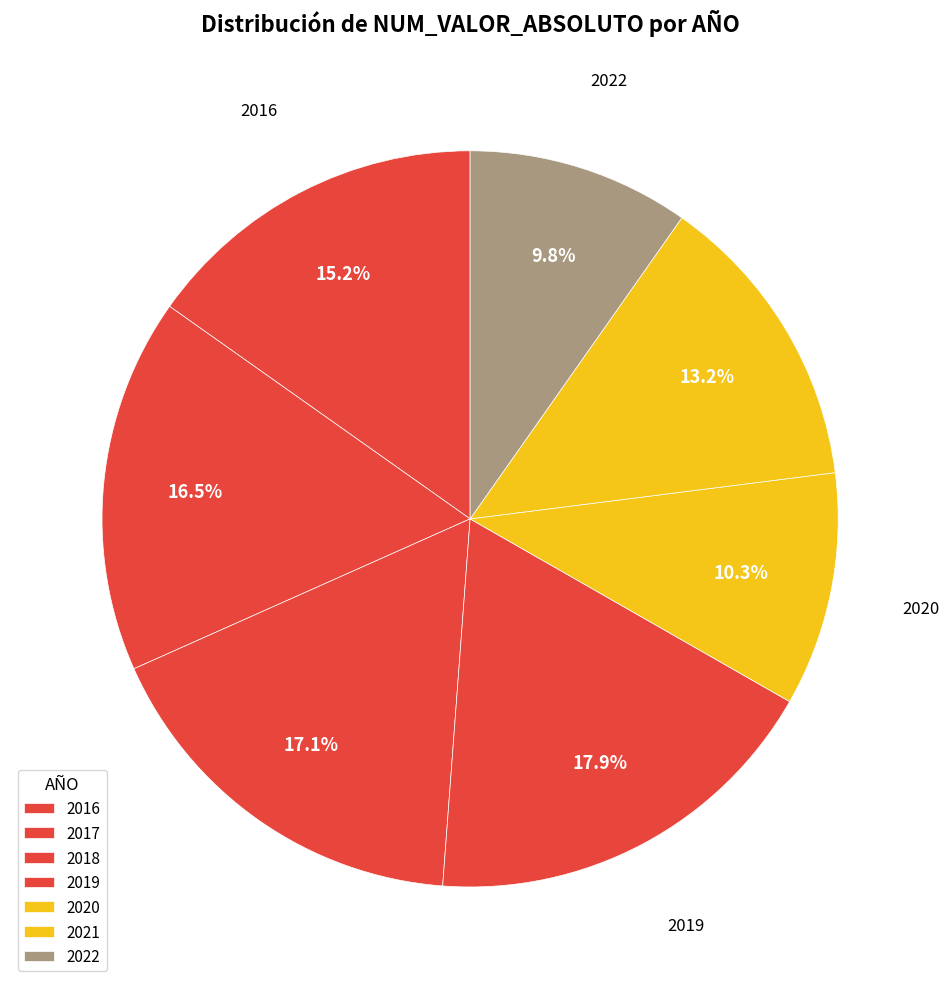

To the nearest percent, what portion does 2021 represent?

13%